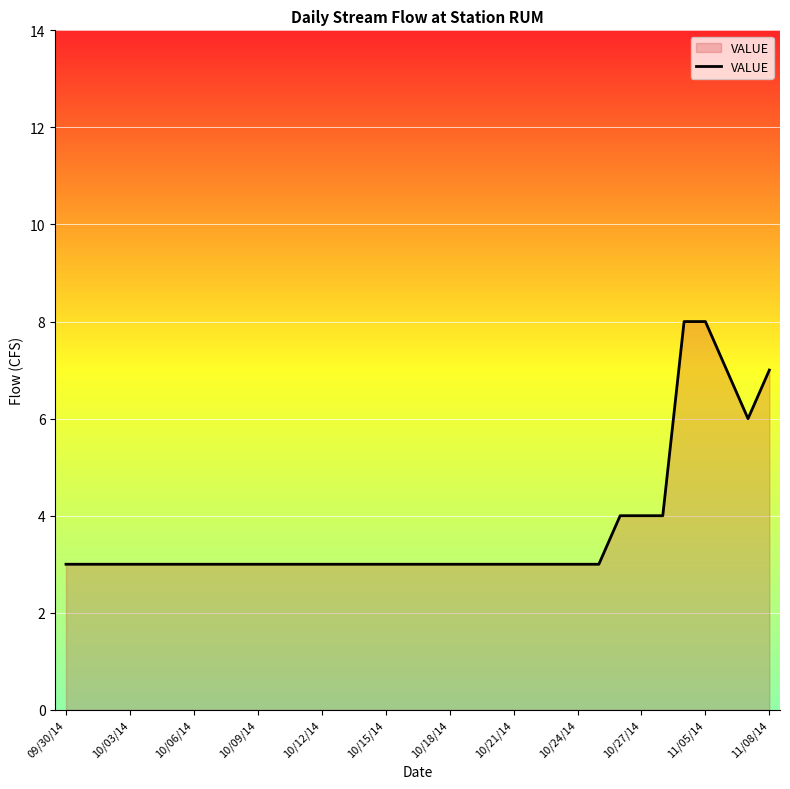

What is the maximum value shown in the chart?

8